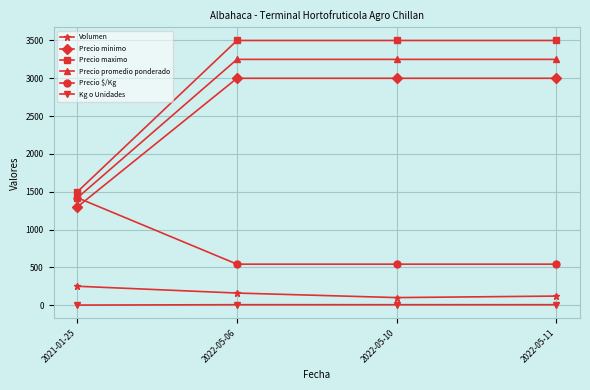

How many lines are shown in the chart?

6